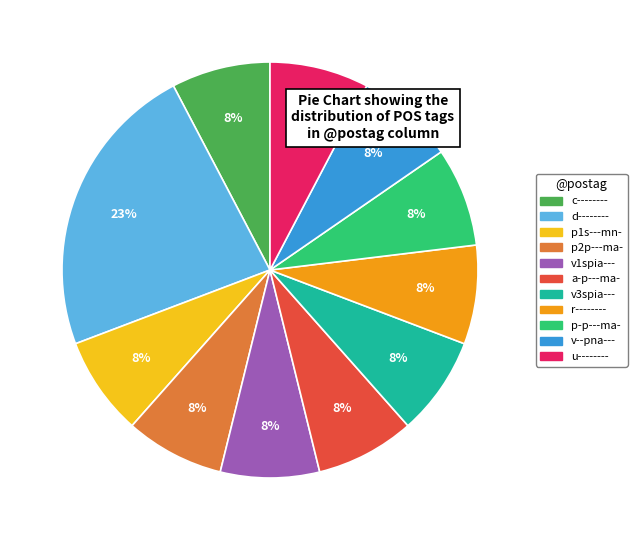

Does d-------- represent more than half of the total?

No